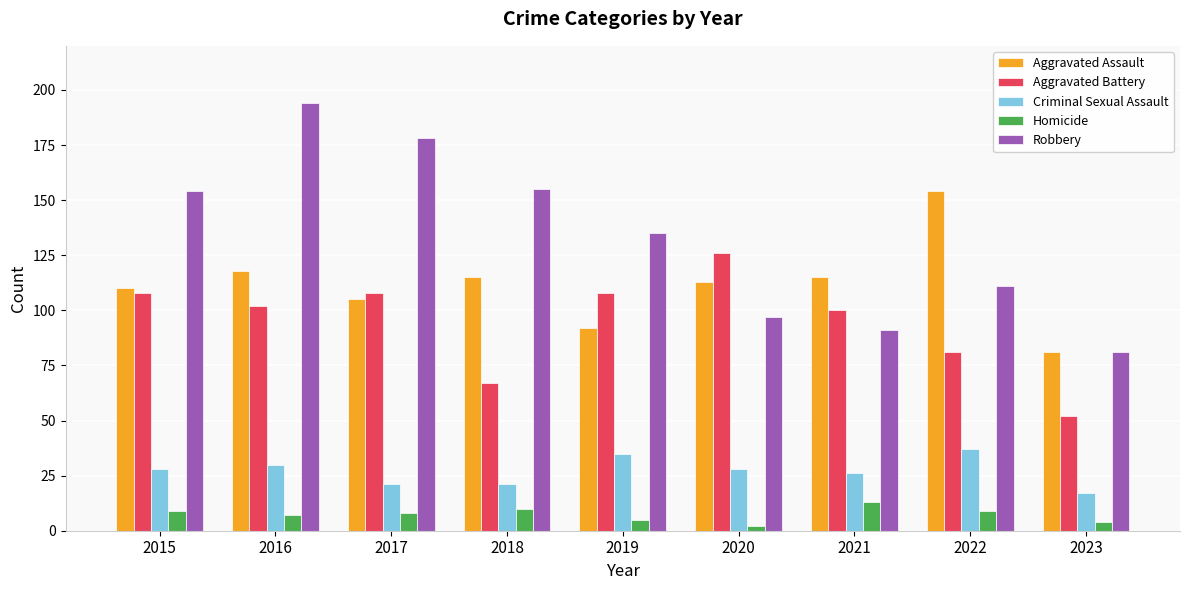

What is the difference between the Robbery values at 2019 and 2021?

44